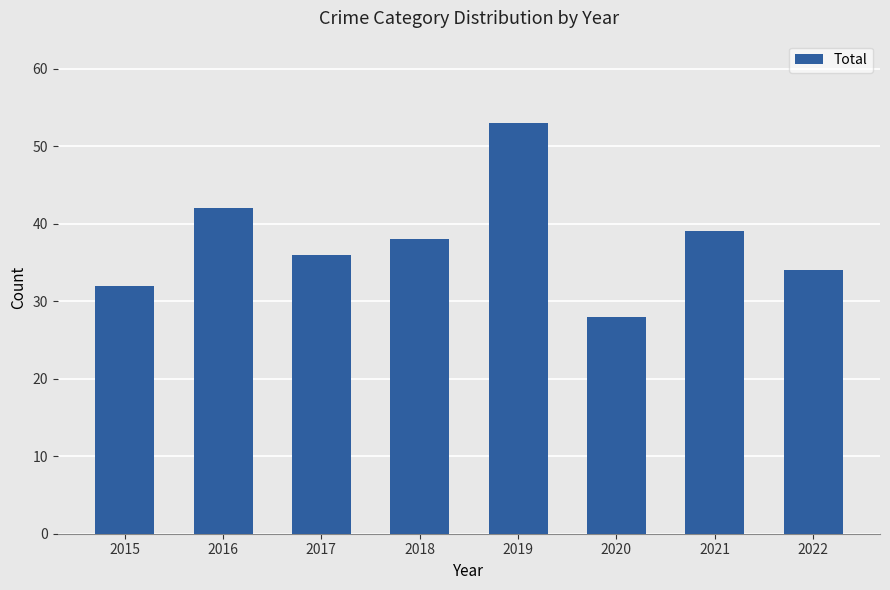

Rank the categories by value from lowest to highest.

2020, 2015, 2022, 2017, 2018, 2021, 2016, 2019